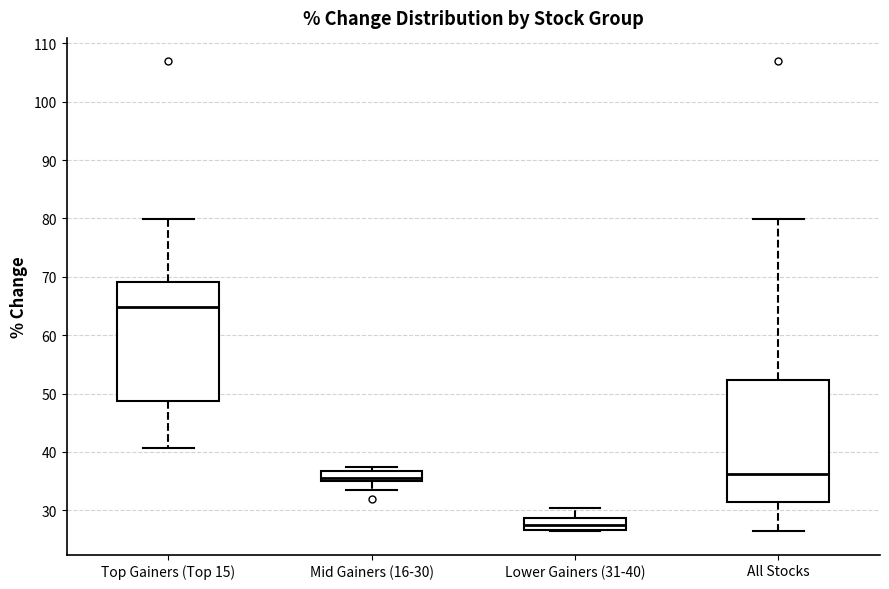

Where does the median line of the box for All Stocks sit on the y-axis? The values are not printed on the chart, so give them approximately, as read against the axis.

36